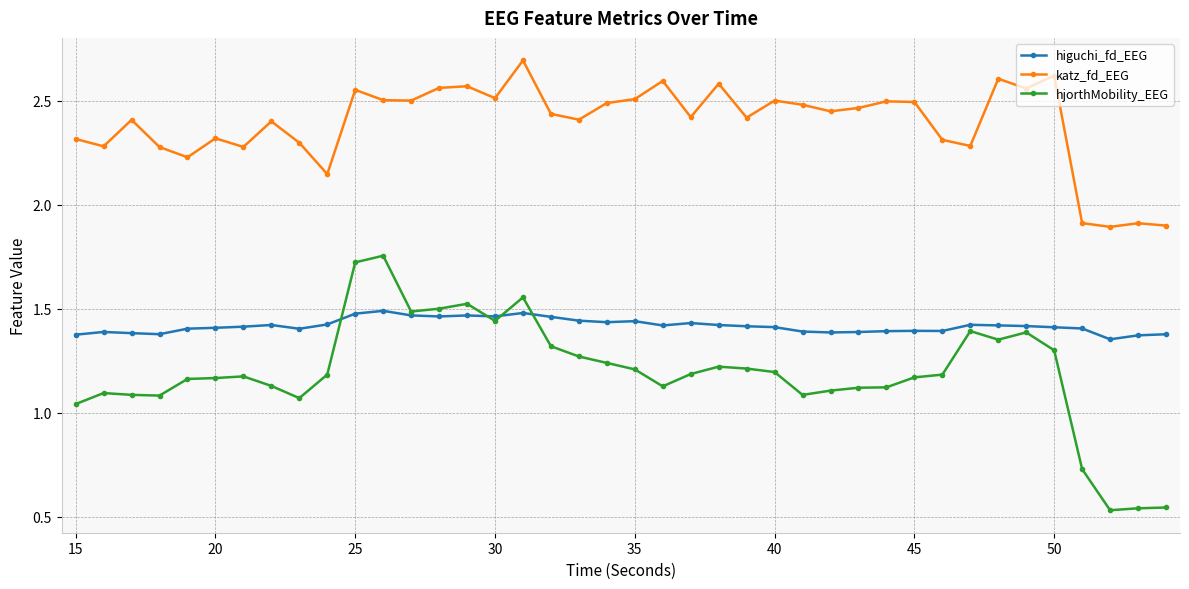

What is the lowest value of the katz_fd_EEG series?

1.9